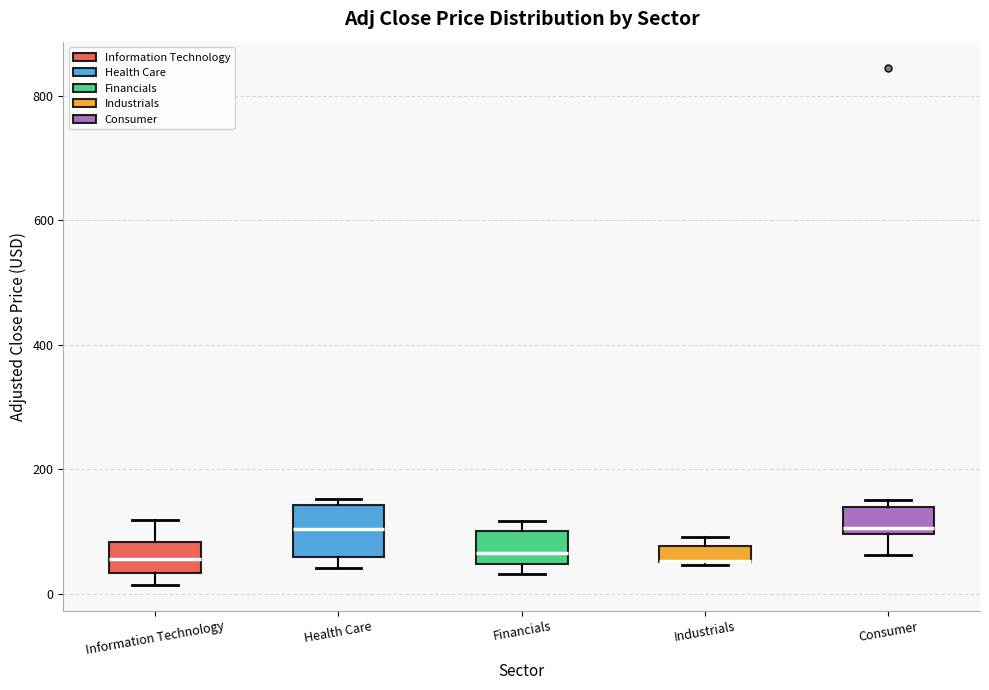

Where is the lower edge of the box for Industrials on the y-axis? The values are not printed on the chart, so give them approximately, as read against the axis.

60